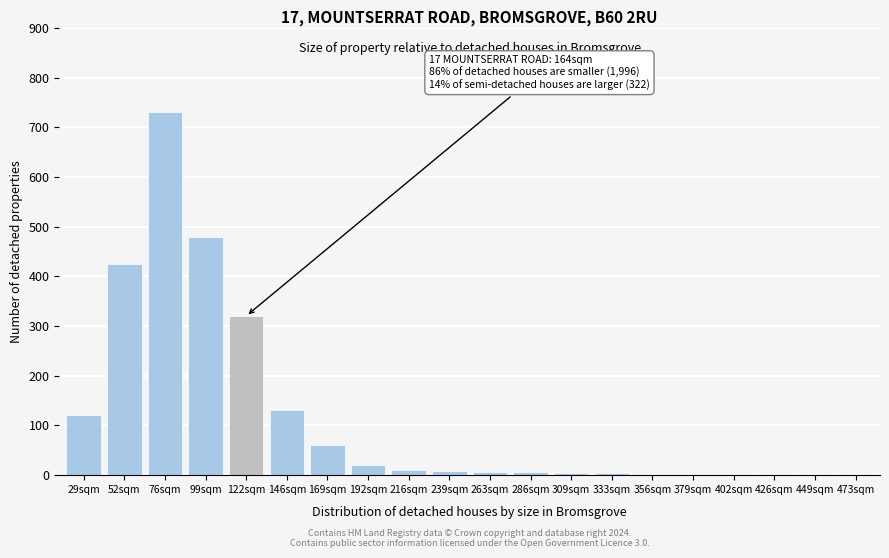

What is the sum of the values at 192sqm and 29sqm?

140